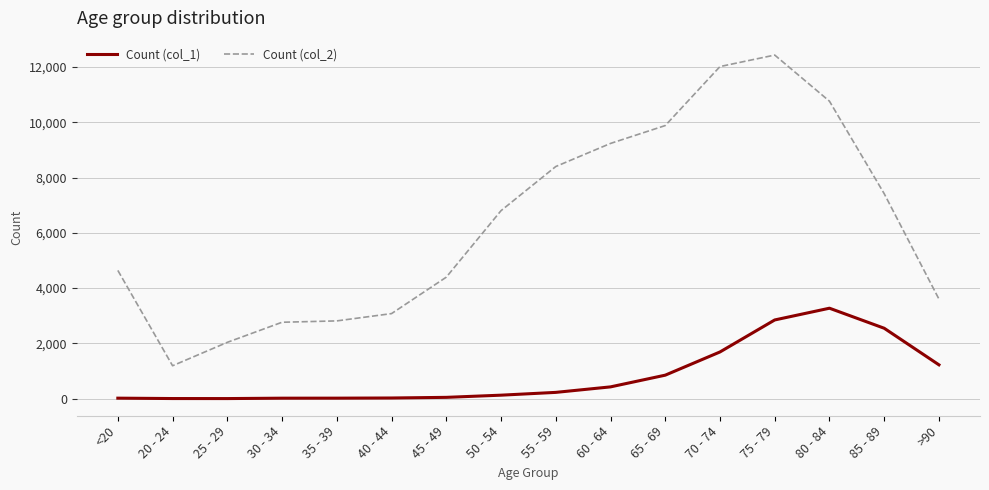

List the series in order of their peak value, lowest first.

Count (col_1), Count (col_2)